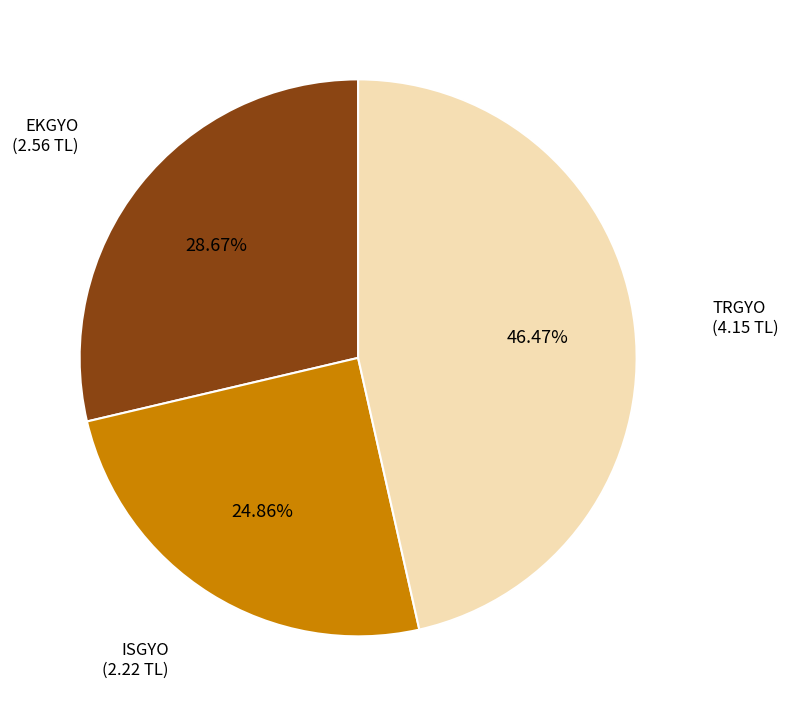

Count the number of slices in the pie.

3